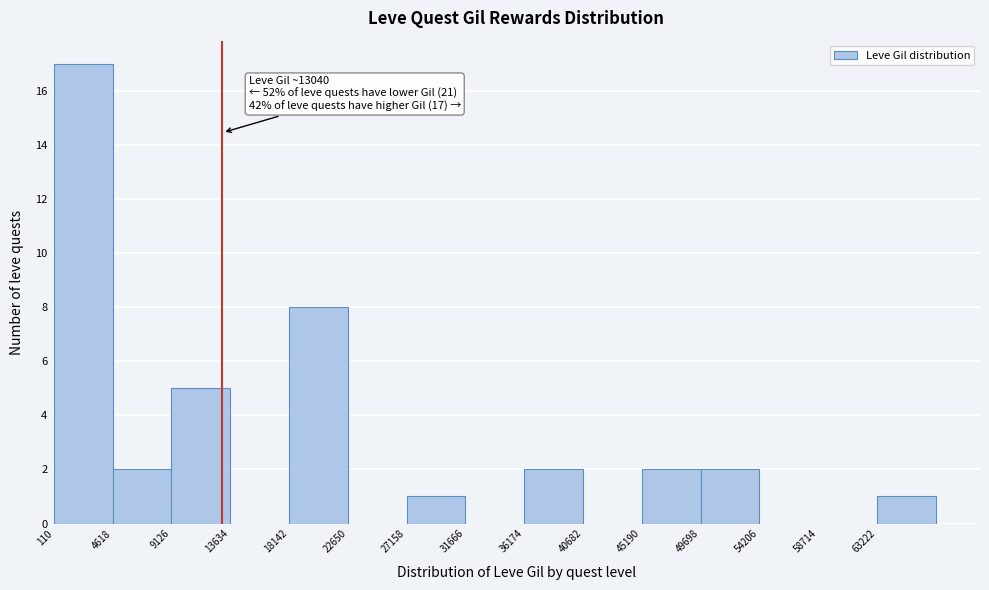

Over which range of the x-axis is the bar tallest?

0 to 4500